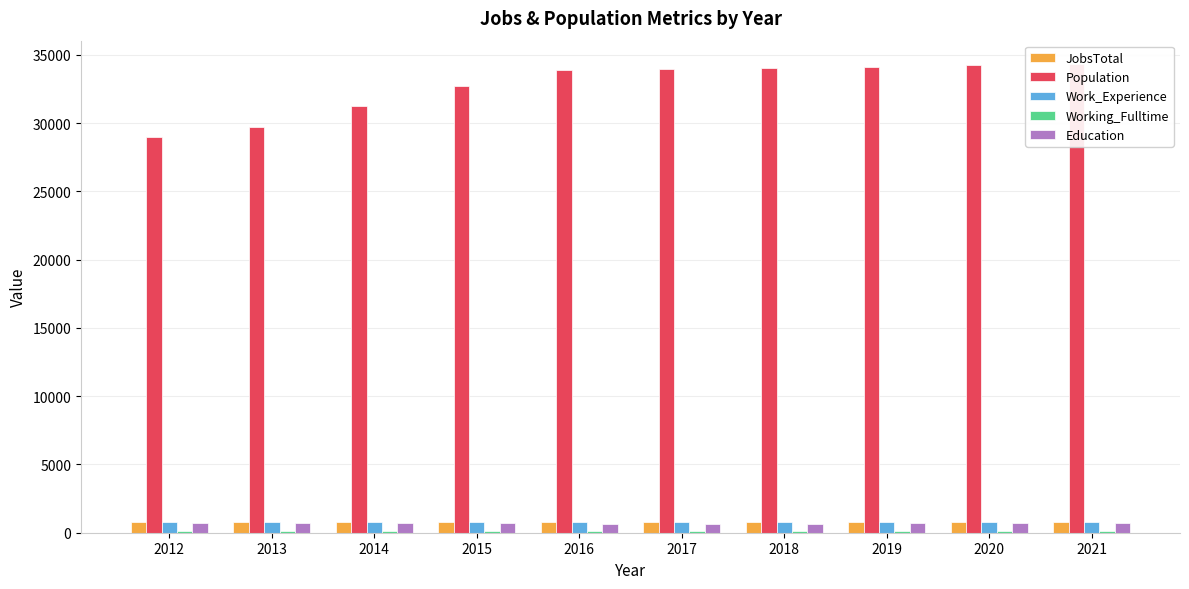

How many categories are shown in the chart?

10